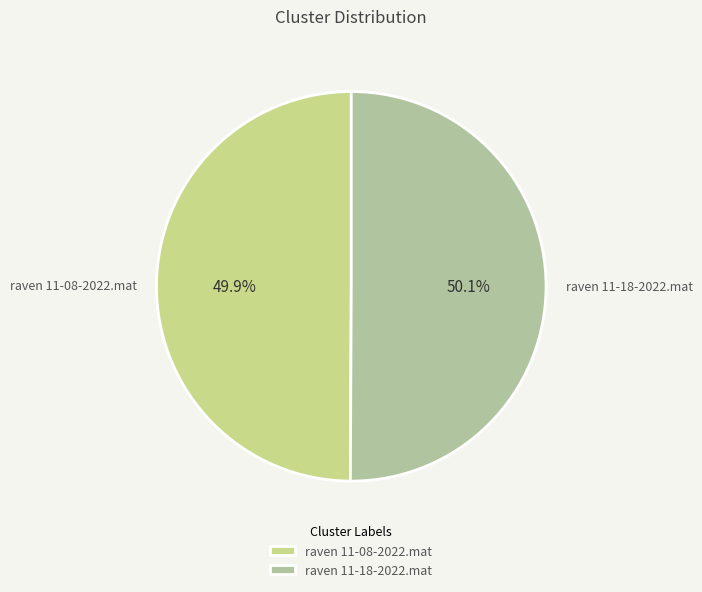

Does any single category account for the majority?

Yes